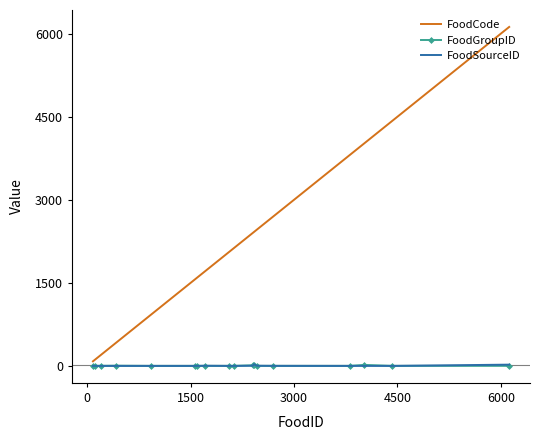

Which series has the widest spread of values?

FoodCode